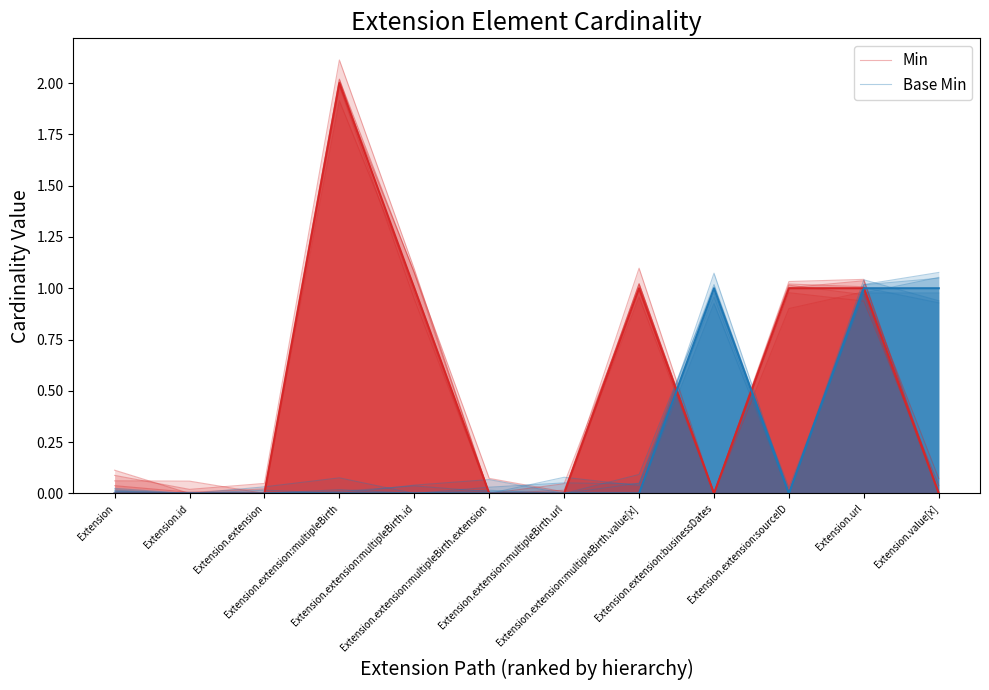

Where do Base Min and Min first cross each other?

Extension.extension:multipleBirth.url and Extension.extension:multipleBirth.value[x]